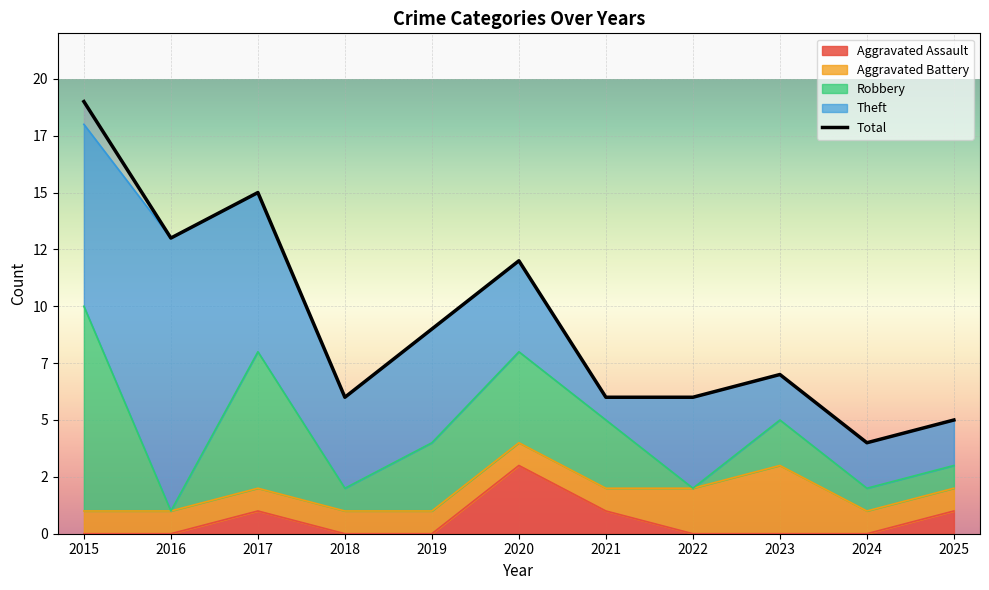

Reading right to left, transcribe all the data shown in this chart.

Aggravated Assault: 1	0	0	0	1	3	0	0	1	0	0
Aggravated Battery: 1	1	3	2	1	1	1	1	1	1	1
Robbery: 1	1	2	0	3	4	3	1	6	0	9
Theft: 2	2	2	4	1	4	5	4	7	12	8
Total: 5	4	7	6	6	12	9	6	15	13	19